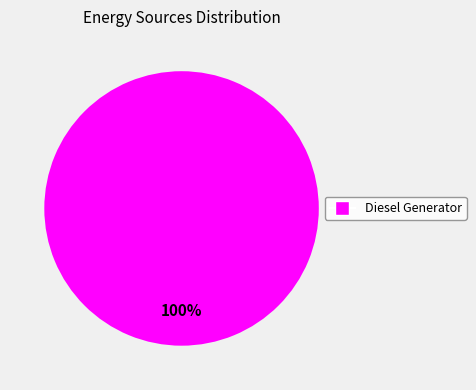

Does any single category account for the majority?

Yes